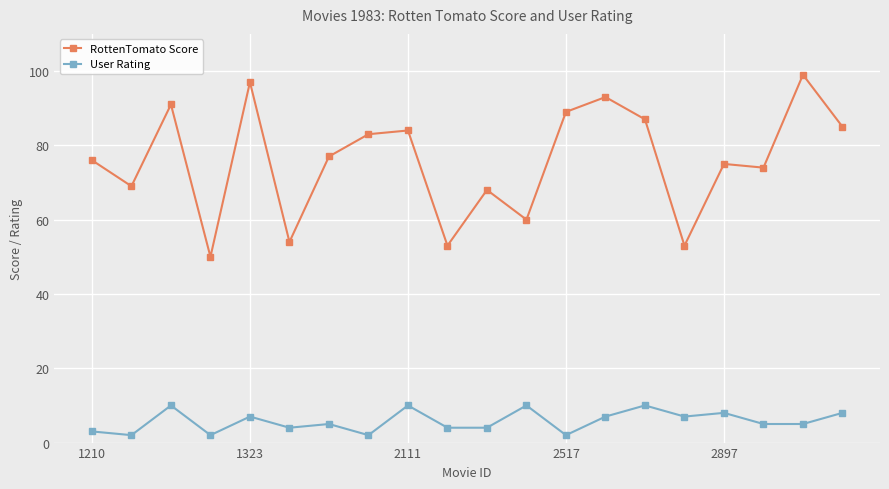

True or false: User Rating and RottenTomato Score intersect in this chart.

False